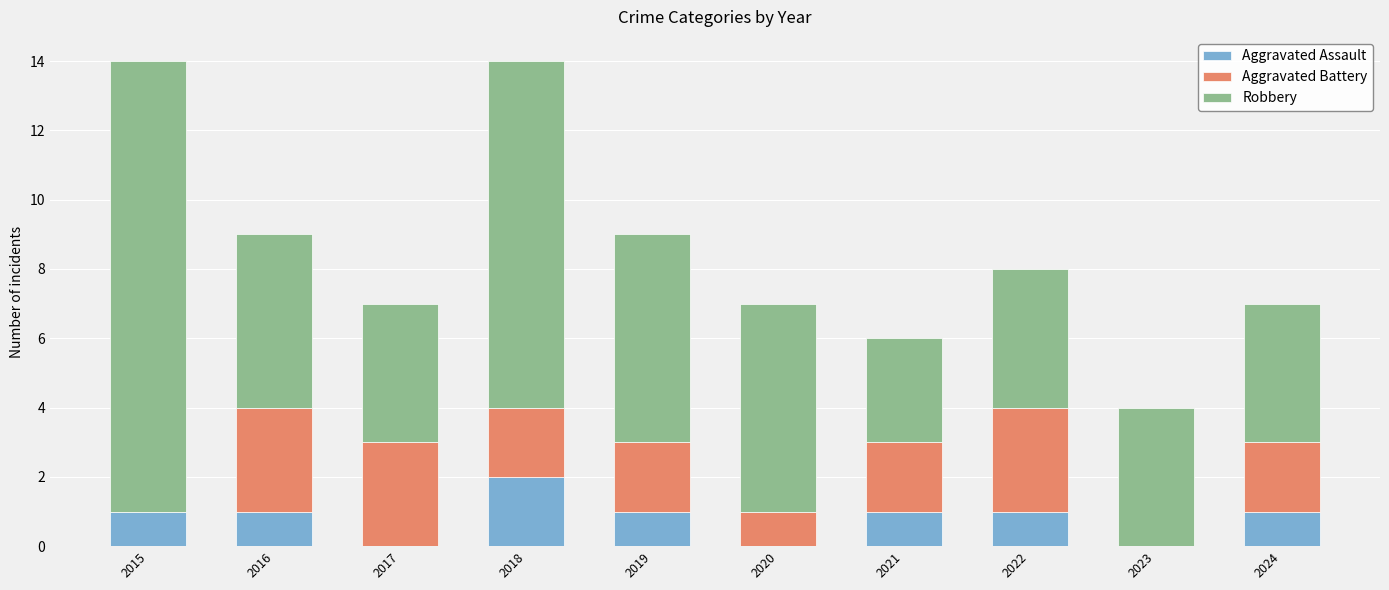

Which category has the highest value in the Aggravated Assault series?

2018